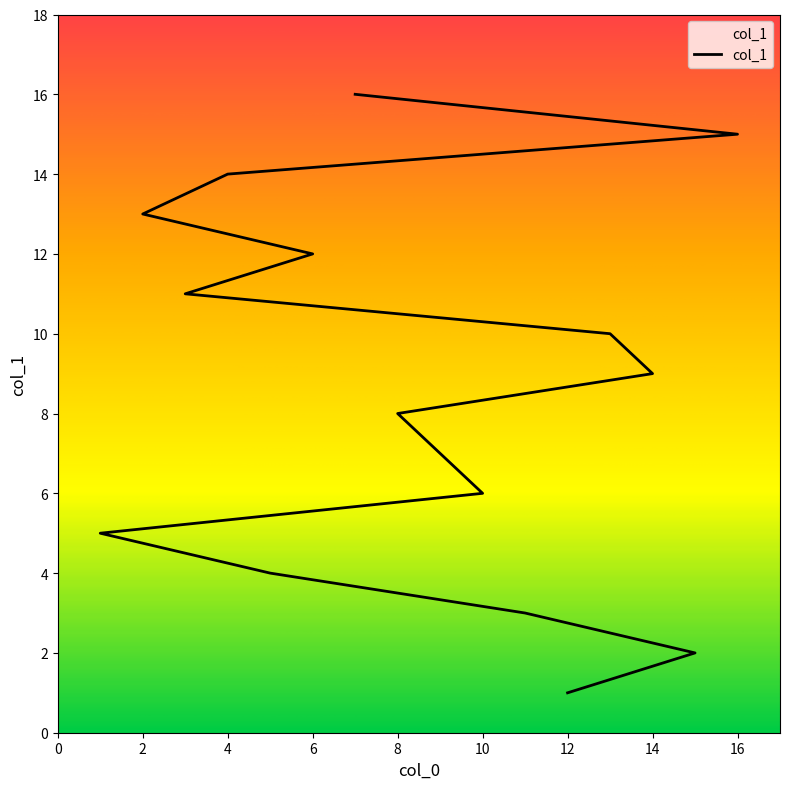

List the labels in order of value, smallest first.

12, 15, 11, 5, 1, 10, 9, 8, 14, 13, 3, 6, 2, 4, 16, 7